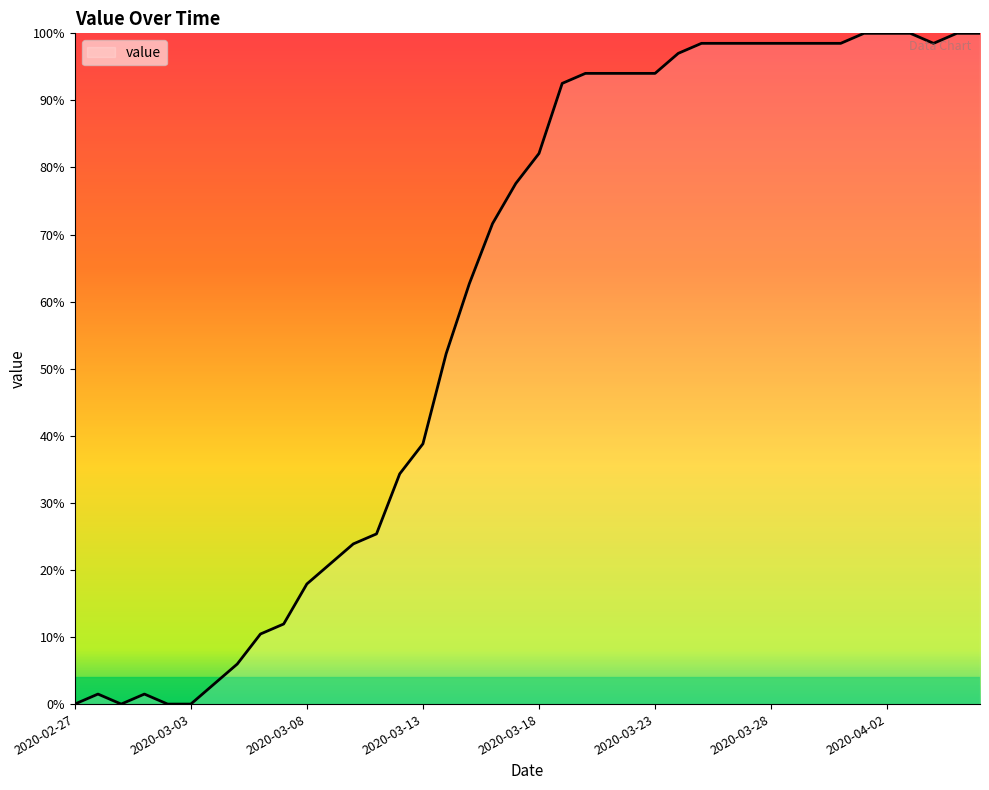

What is the maximum value shown in the chart?

100.0